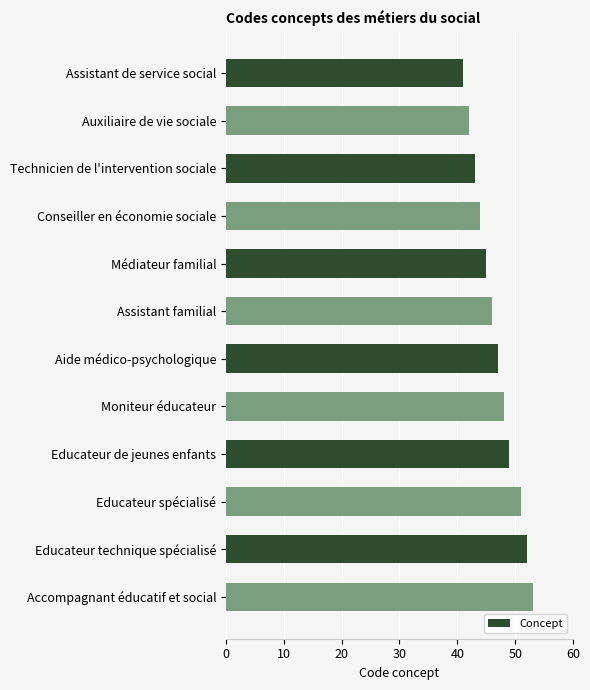

Are the bars horizontal?

Yes